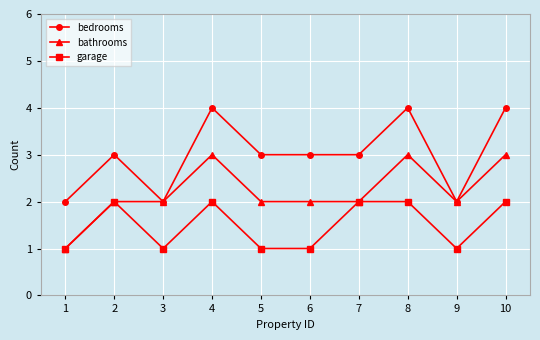

What is the difference between the second highest and second lowest values in the bathrooms series?

1